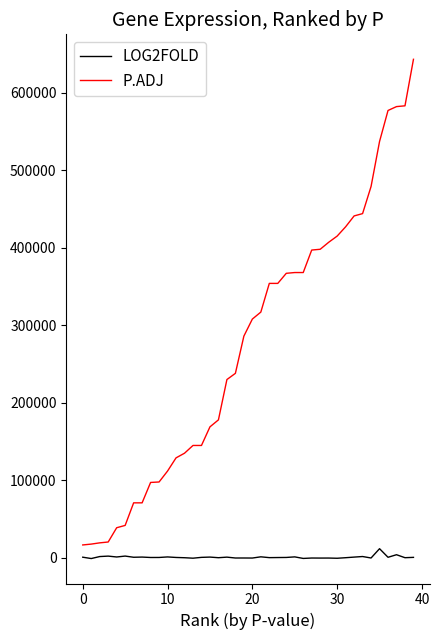

True or false: LOG2FOLD and P.ADJ intersect in this chart.

False